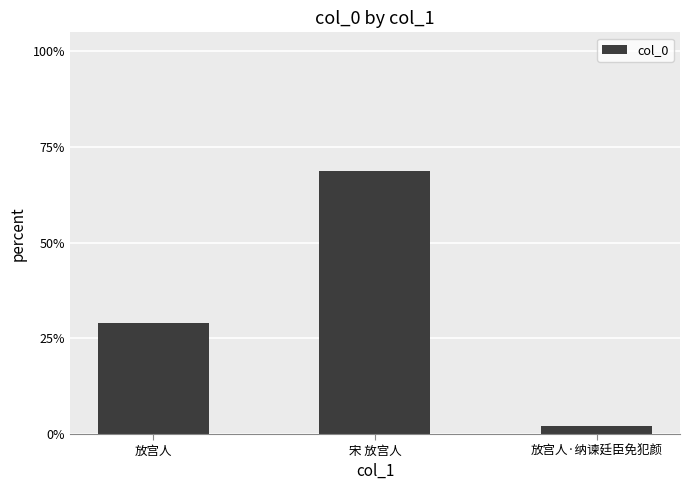

Rank the categories by value from lowest to highest.

放宫人·纳谏廷臣免犯颜, 放宫人, 宋 放宫人